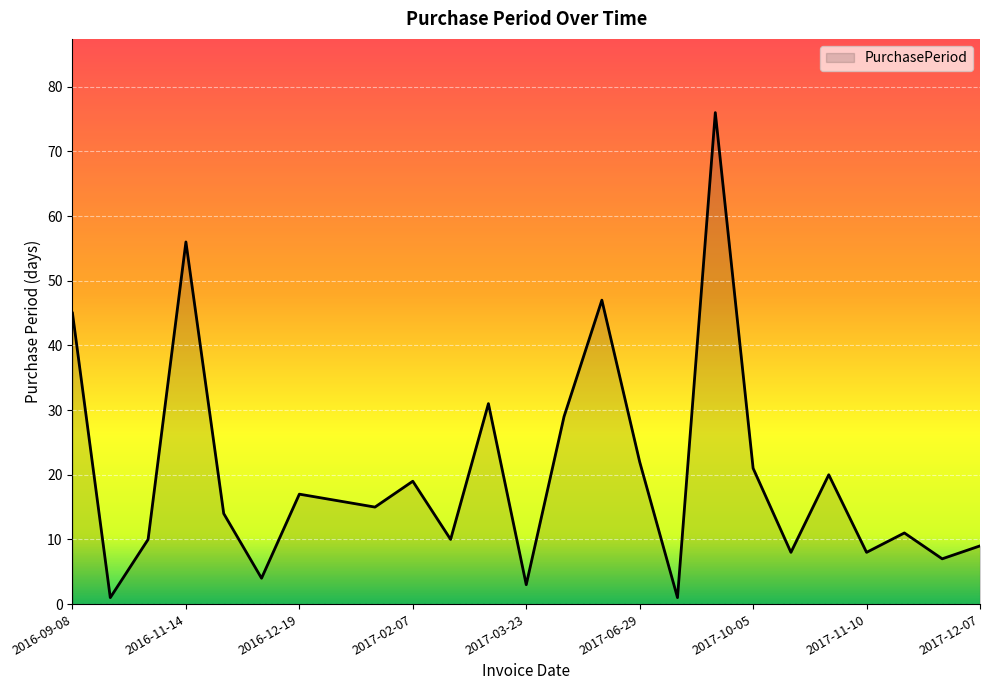

What is the difference between the maximum and minimum values?

75